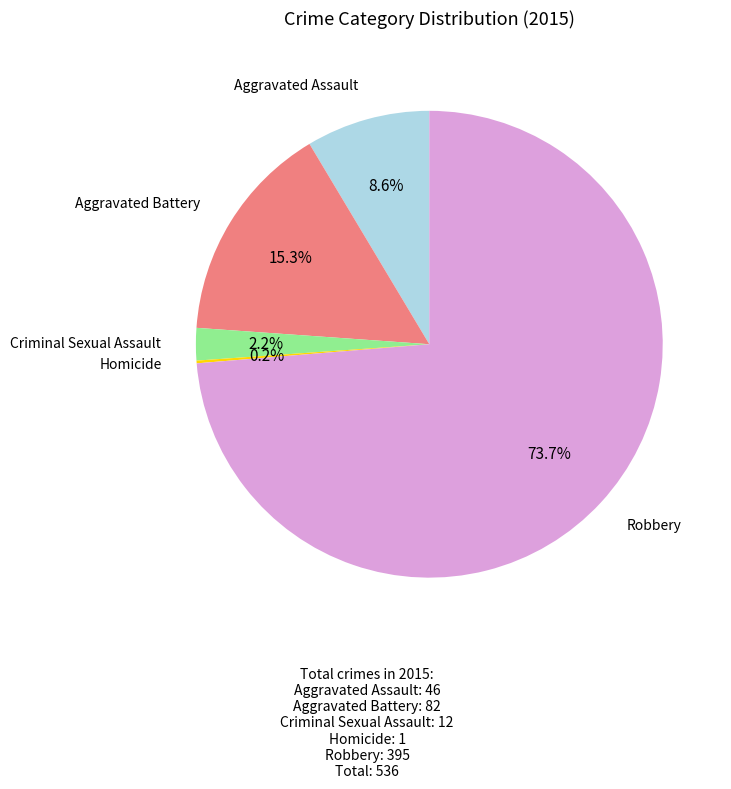

Is there any slice that represents more than half of the pie?

Yes